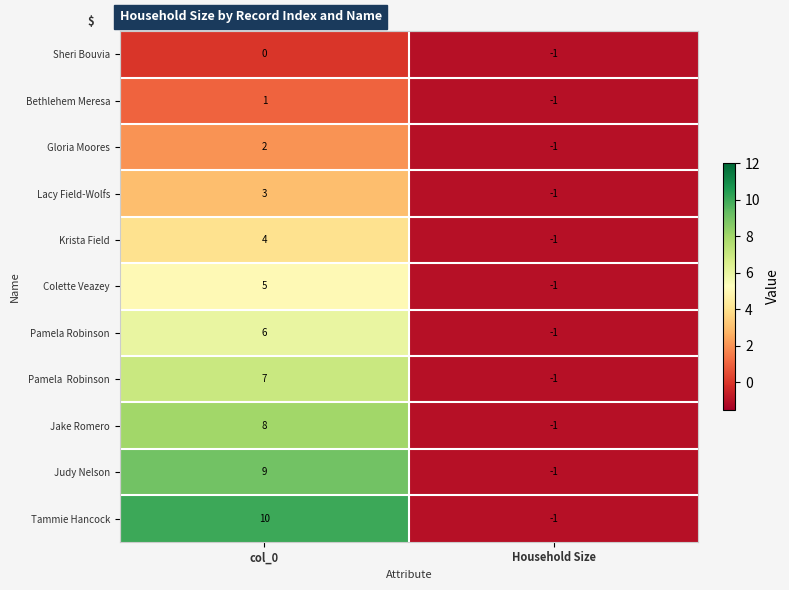

At which label does Jake Romero reach its minimum?

Household Size